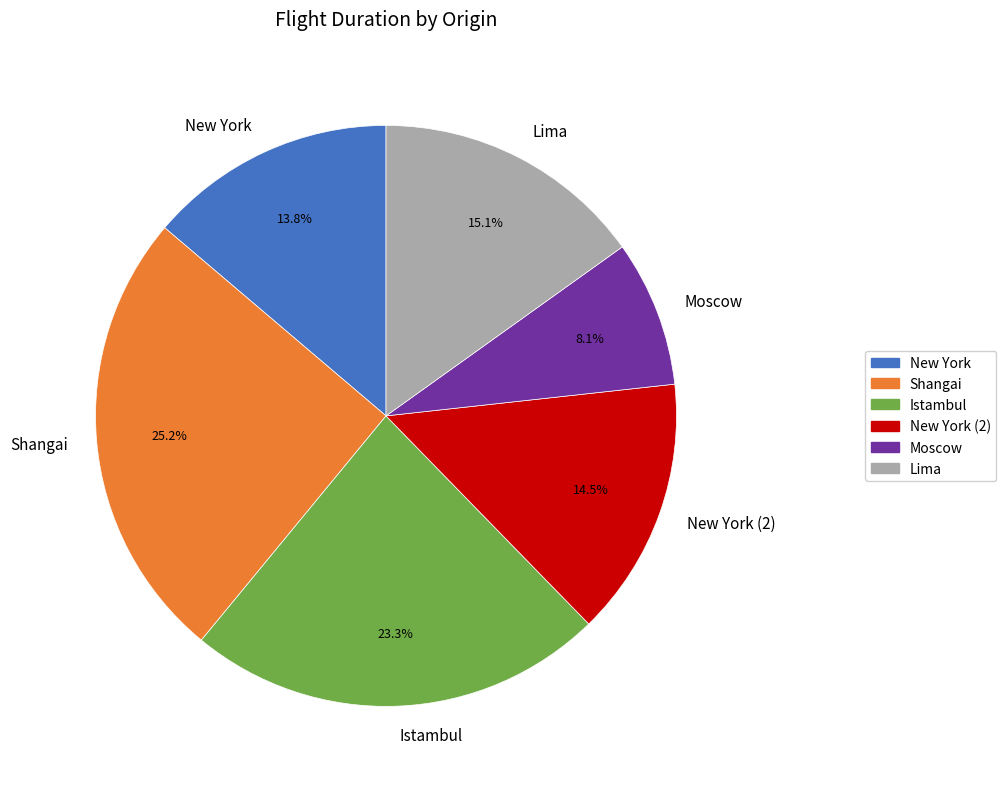

Does New York (2) represent more than half of the total?

No